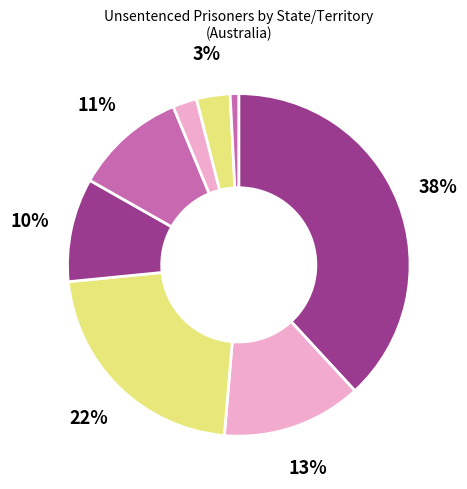

How many segments does this pie chart have?

8